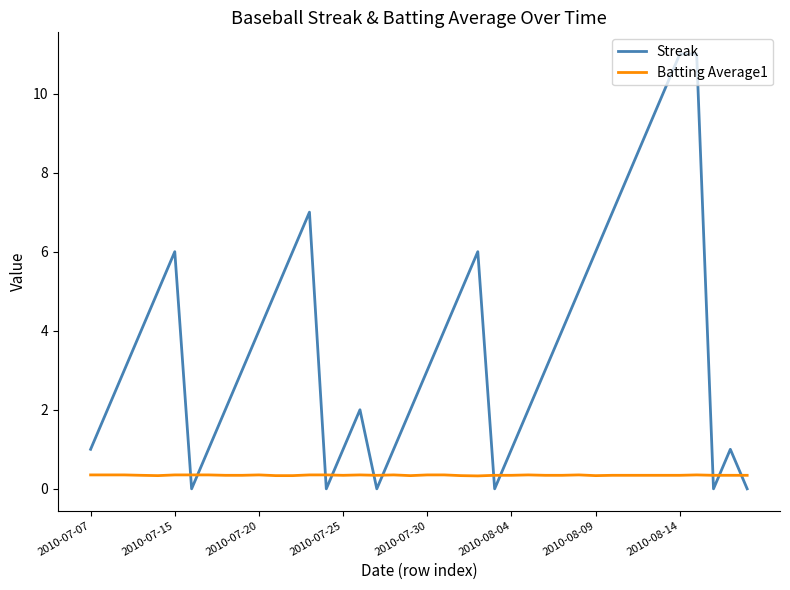

What is the greatest value displayed?

11.0